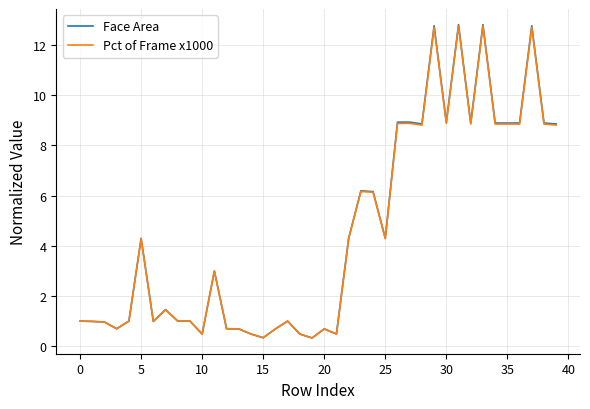

Which series has the widest spread of values?

Face Area